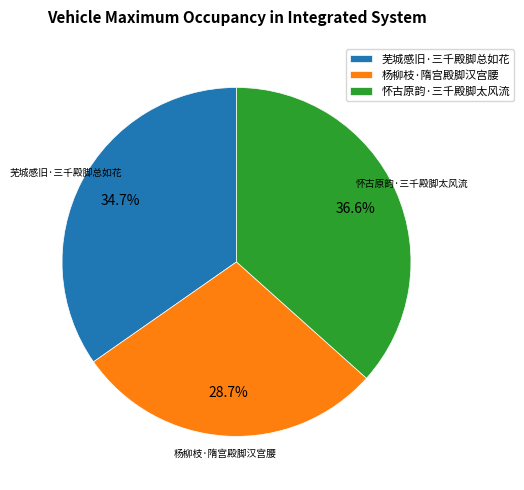

Which category has the smallest portion of the pie?

杨柳枝·隋宫殿脚汉宫腰